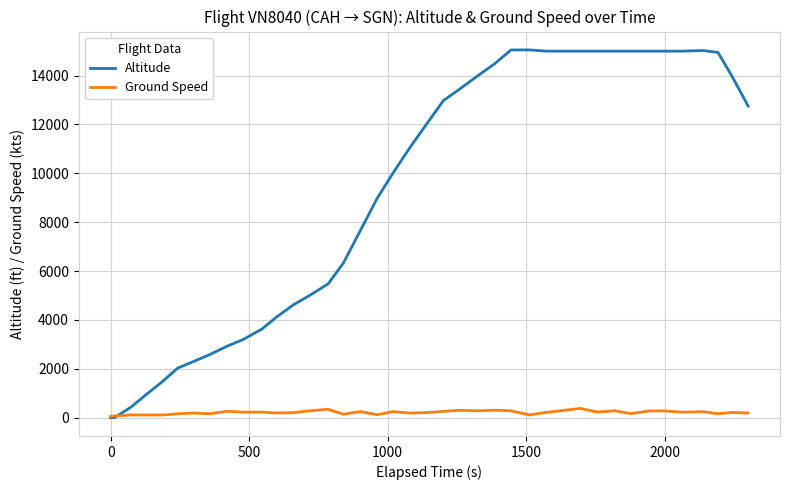

What is the highest value of the Altitude series?

15050